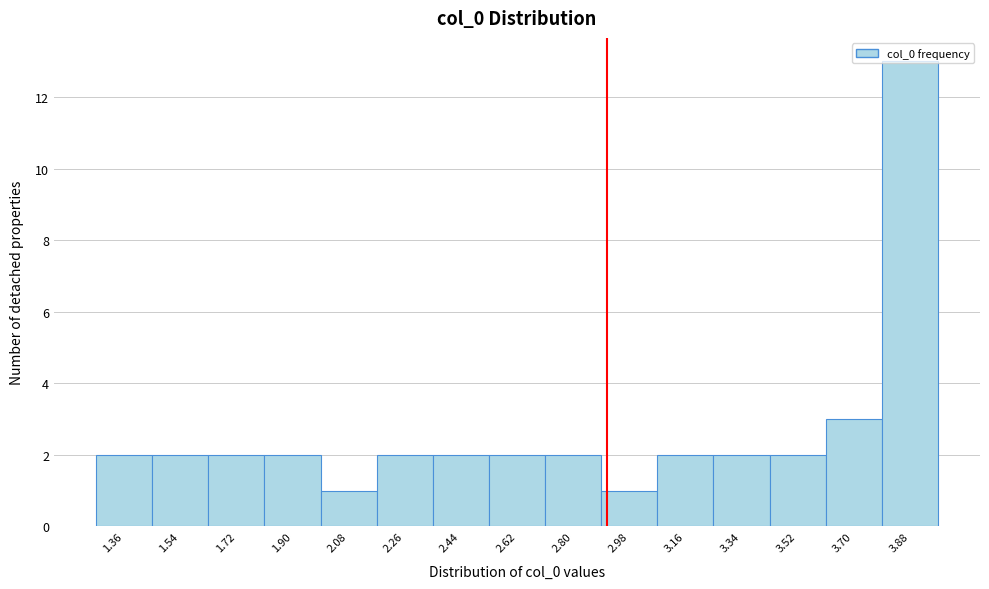

Approximately how many times larger is the value at 1.72 compared to 1.54?

1.0